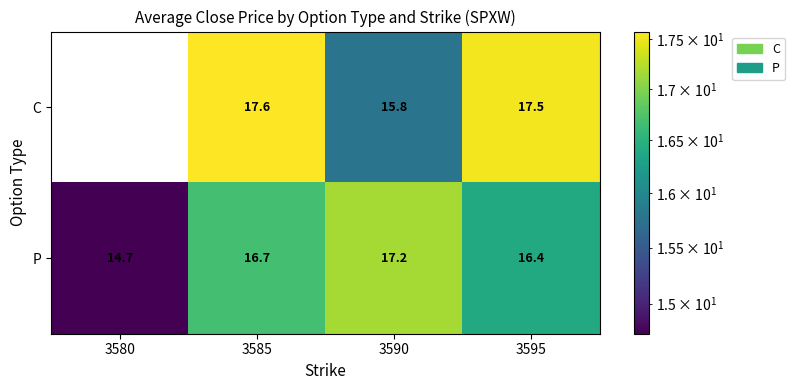

How many categories are shown in the chart?

4